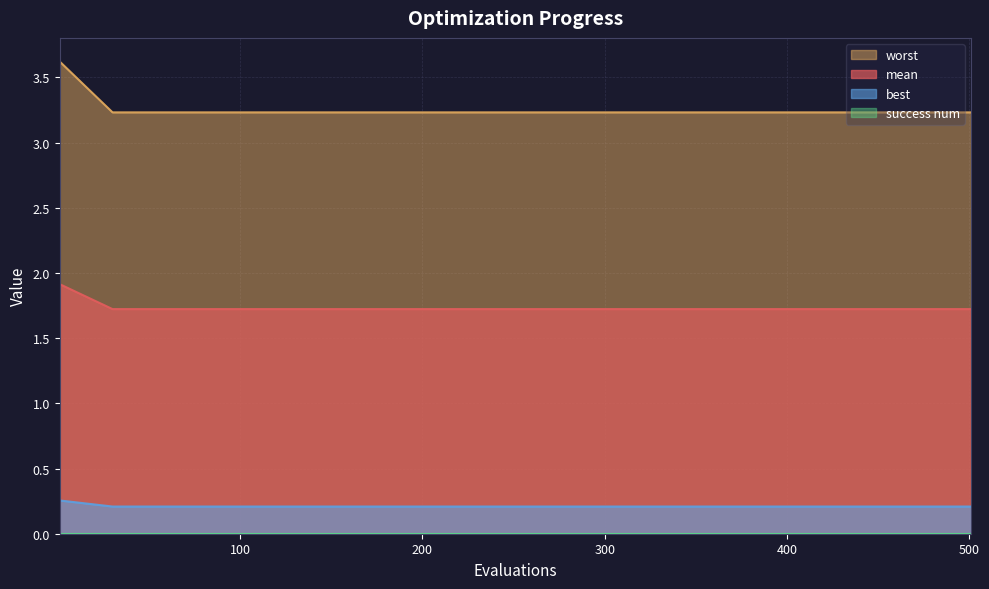

Which series has the largest range (max minus min)?

worst